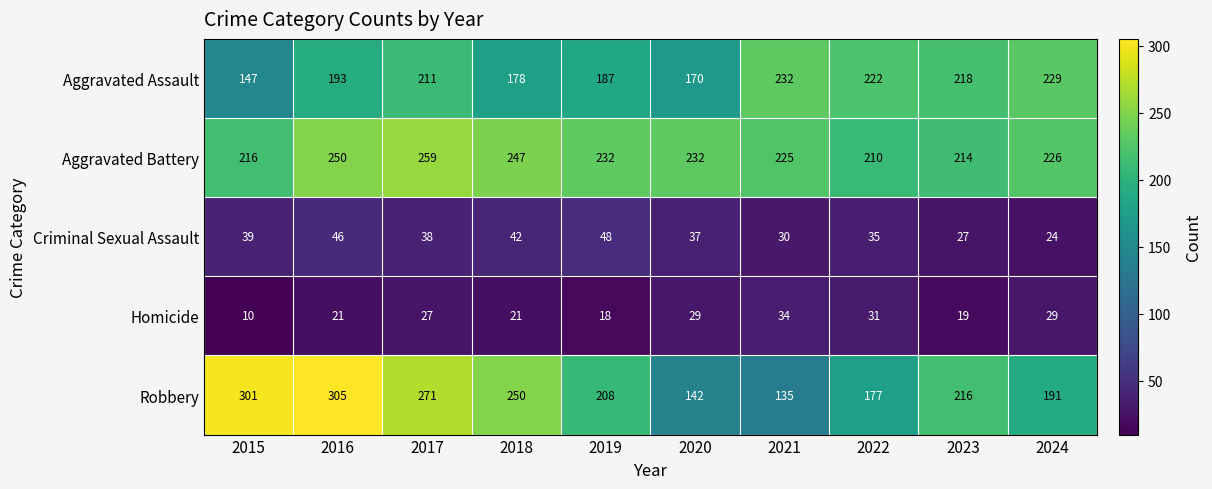

What is the spread (max minus min) of values at 2023?

199